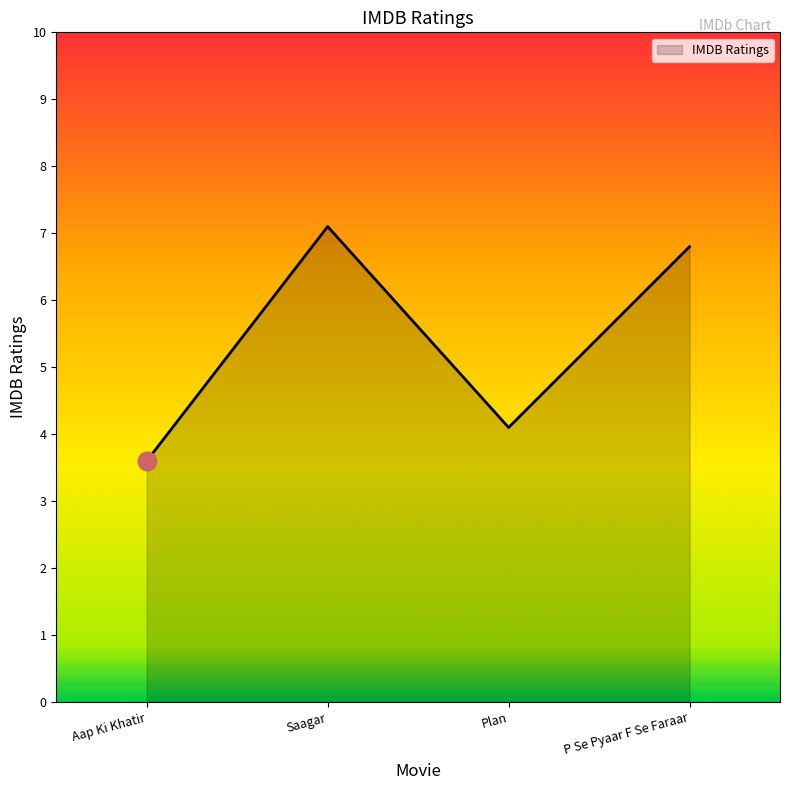

Between P Se Pyaar F Se Faraar and Saagar, which is larger?

Saagar